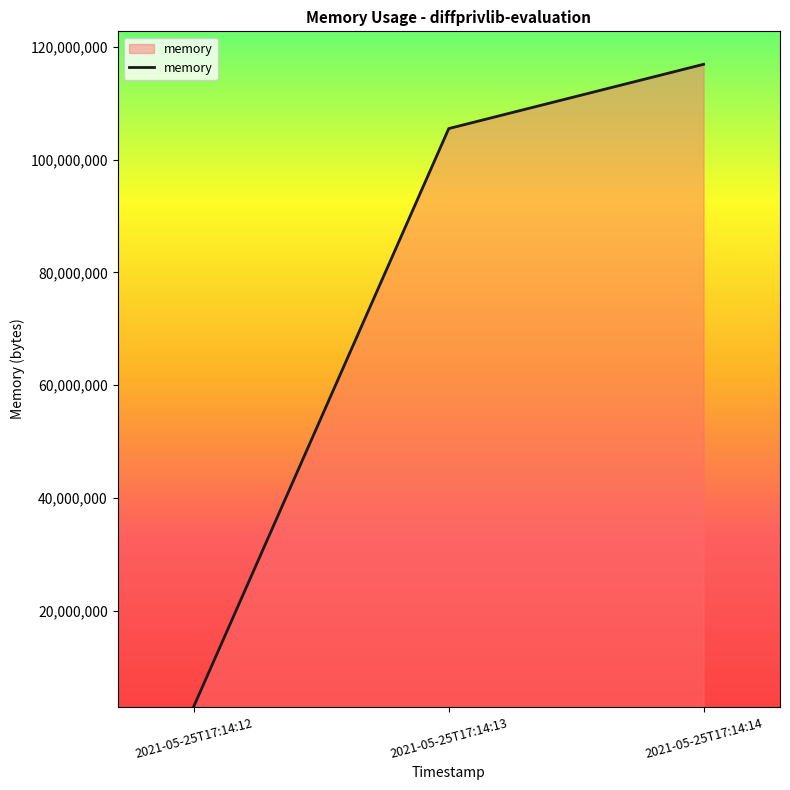

What is the sum of all values?

225538048